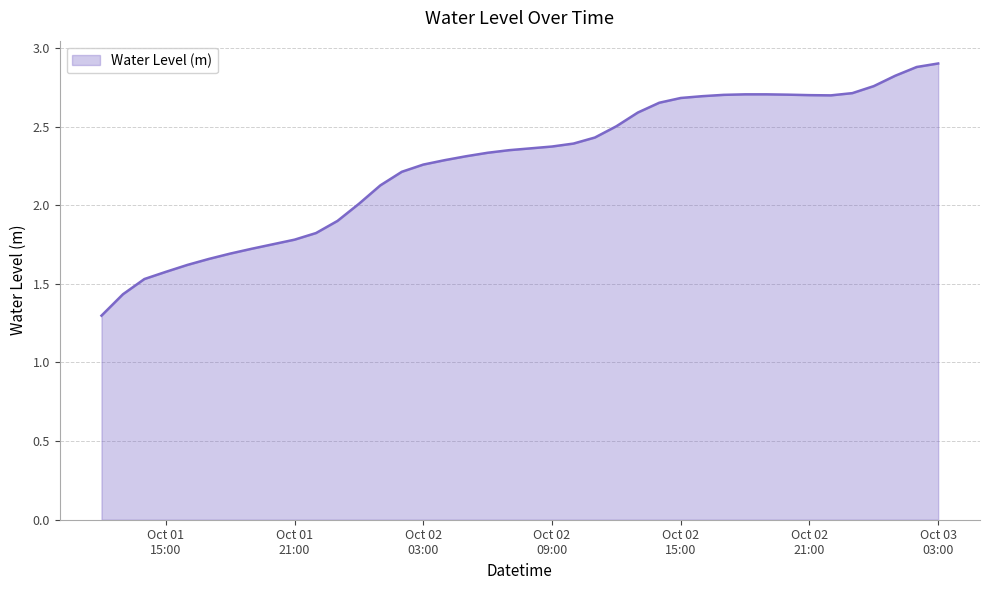

What is the maximum value shown in the chart?

2.9